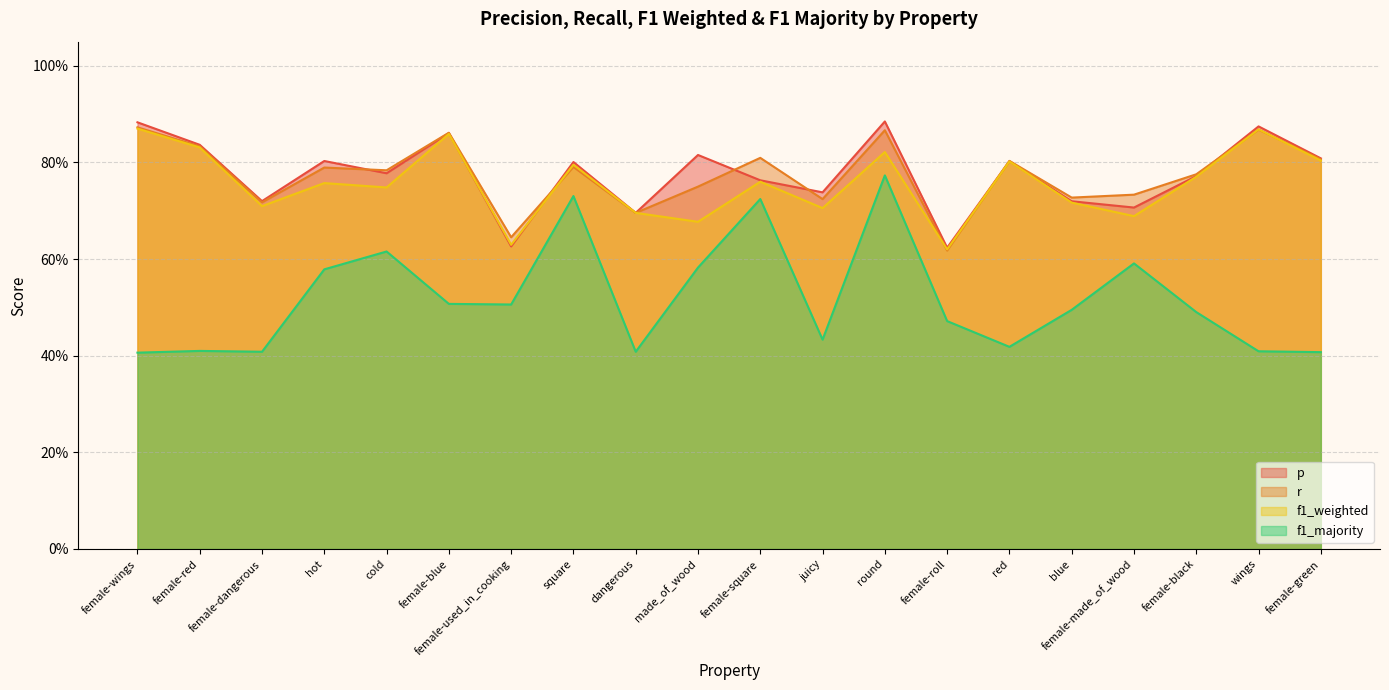

True or false: r has a value of 0.8 at red.

True